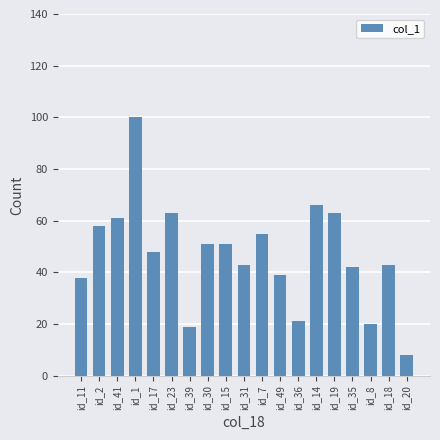

Reading left to right, list all the values displayed in this chart.

38	58	61	100	48	63	19	51	51	43	55	39	21	66	63	42	20	43	8